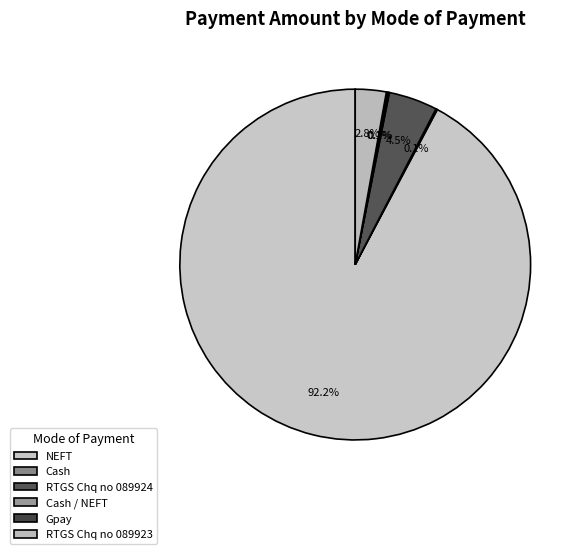

What percentage do Cash / NEFT and Gpay together represent?

0.2%